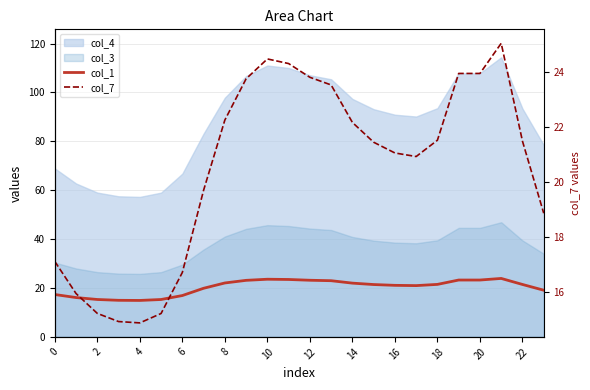

At how many categories does at least one series exceed 16?

20